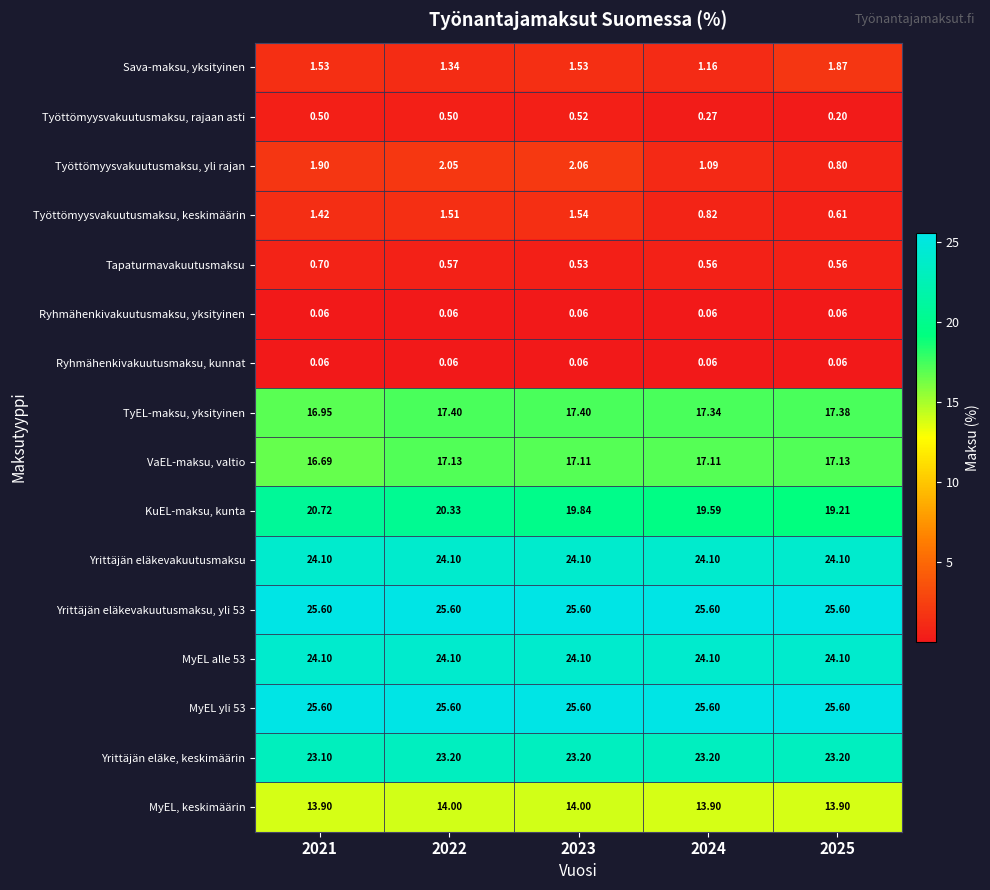

Is the value of Tapaturmavakuutusmaksu at 2022 greater than the value of Yrittäjän eläke, keskimäärin at 2024?

No